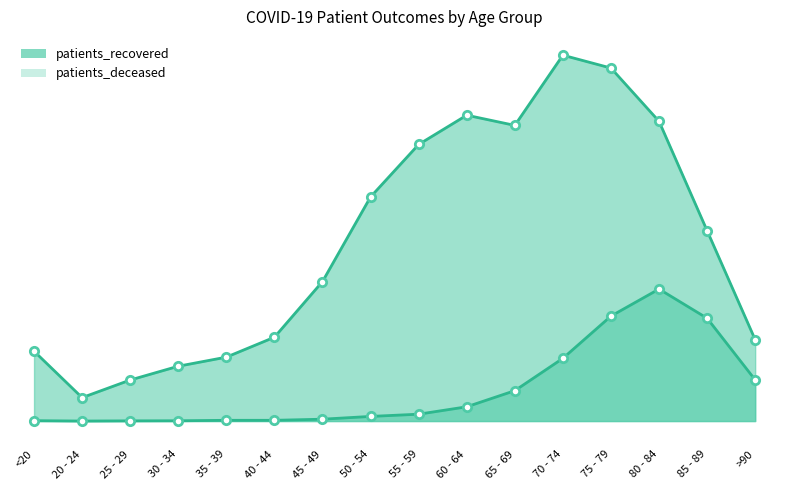

What is the total value across all series at 25 - 29?

445